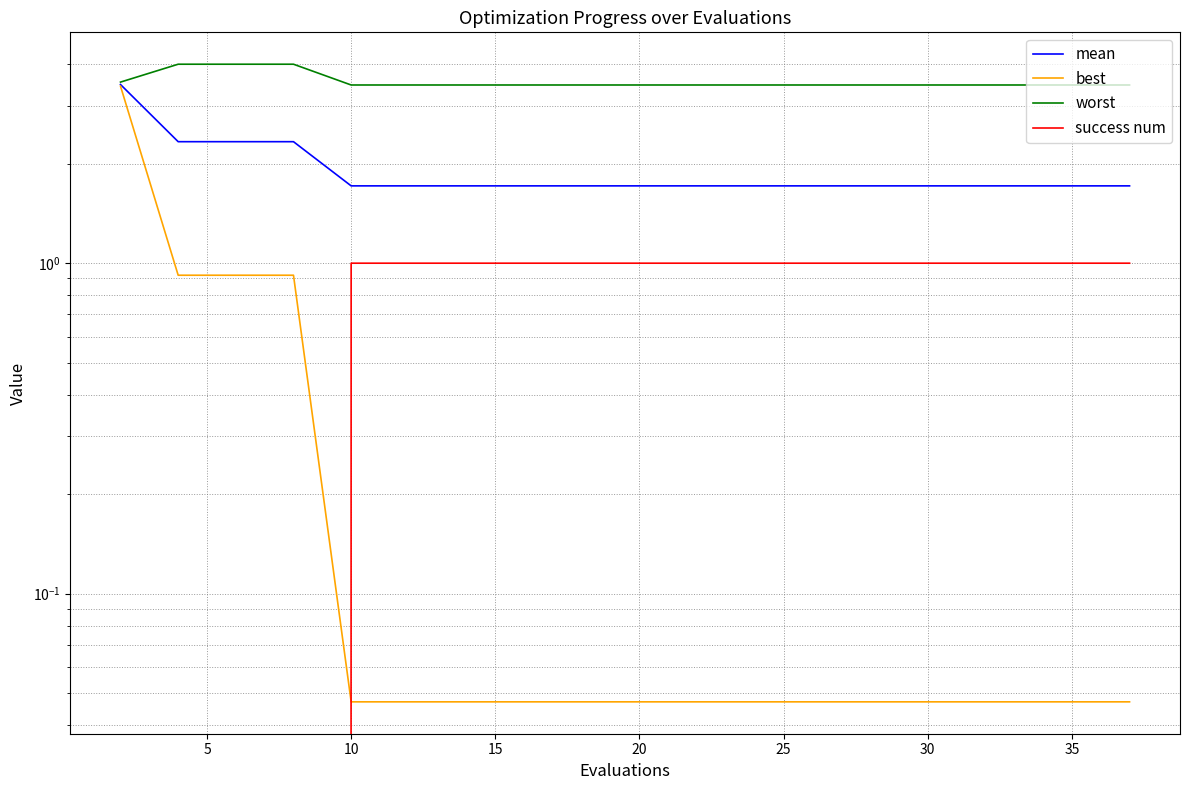

Which series has the widest spread of values?

best